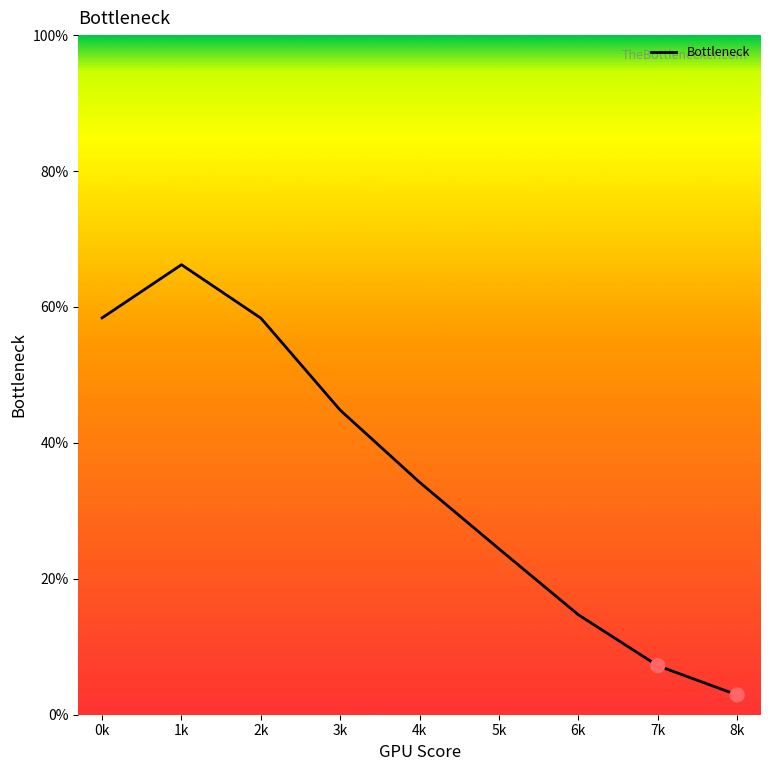

What is the change in value from 6k to 7k?

-7.5